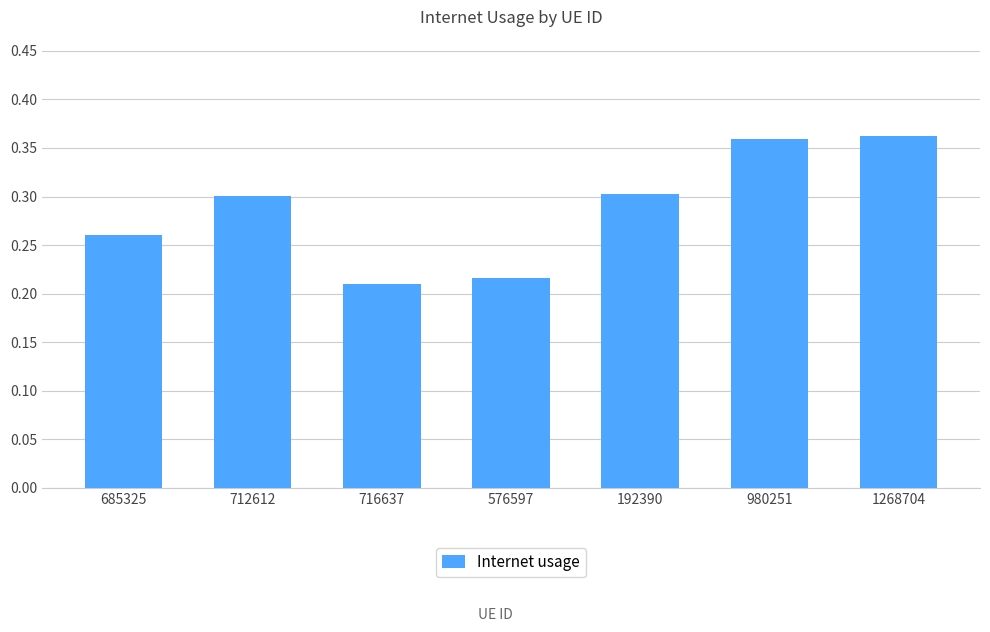

What is the sum of the values at 716637 and 685325?

0.5